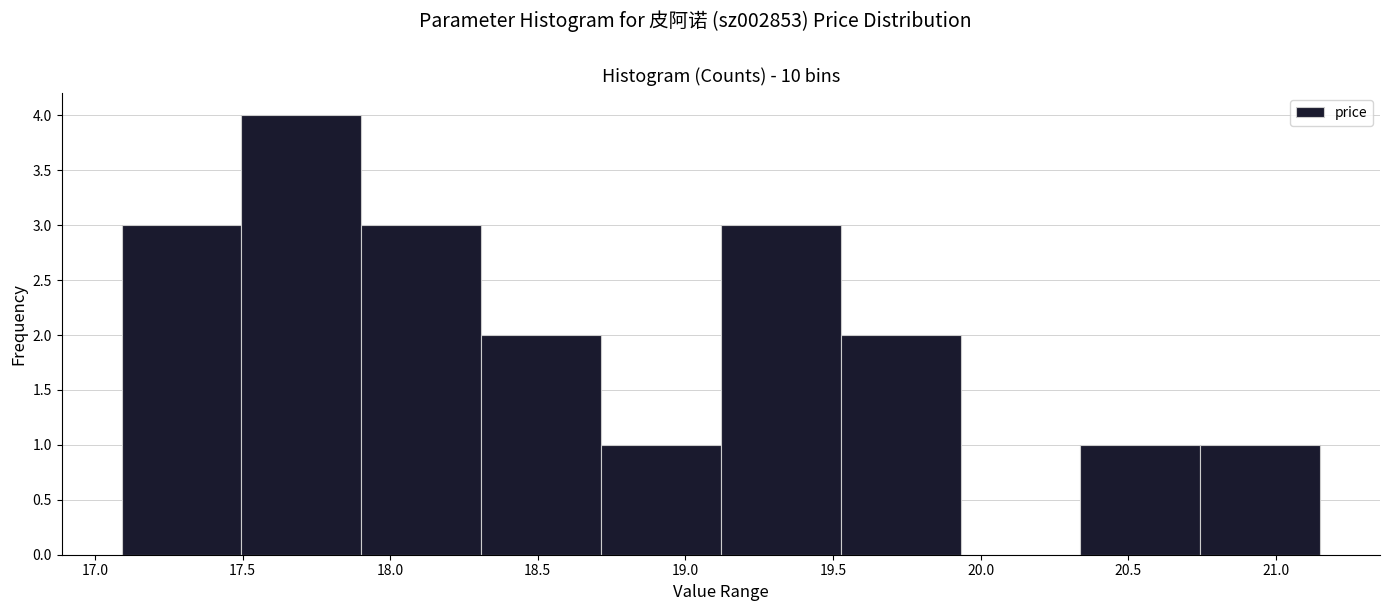

Which range on the x-axis has the tallest bar?

17.50 to 17.90